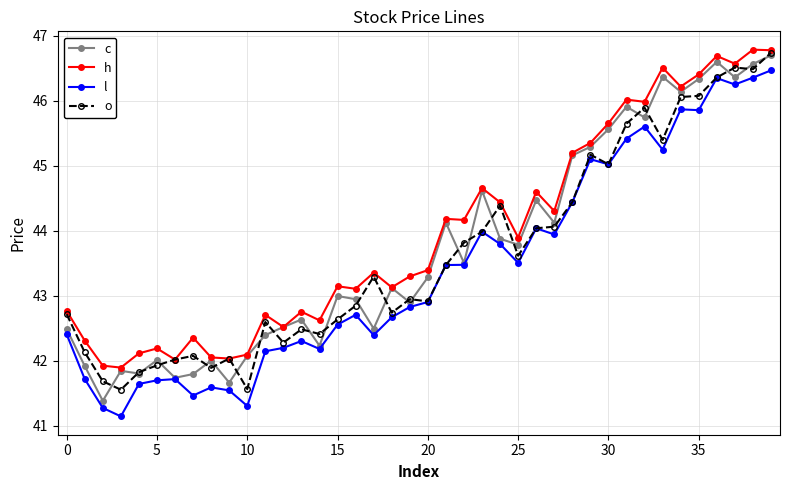

How many values in the h series exceed 43?

25